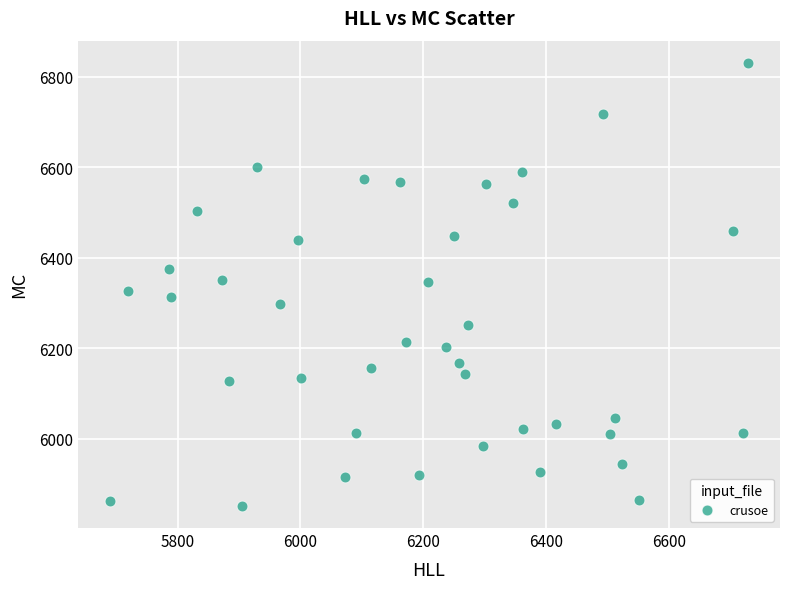

What is the range of X values (max minus min)?

1039